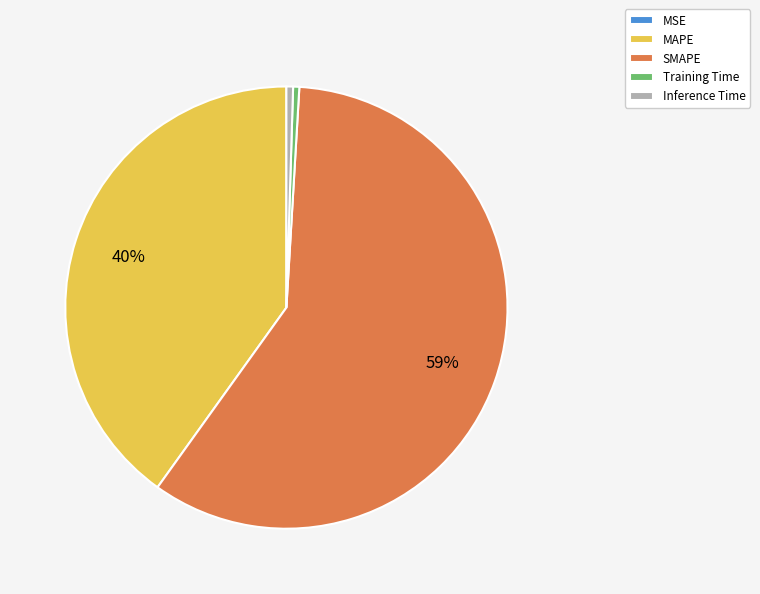

Combined, do MAPE and Inference Time account for over 50%?

No